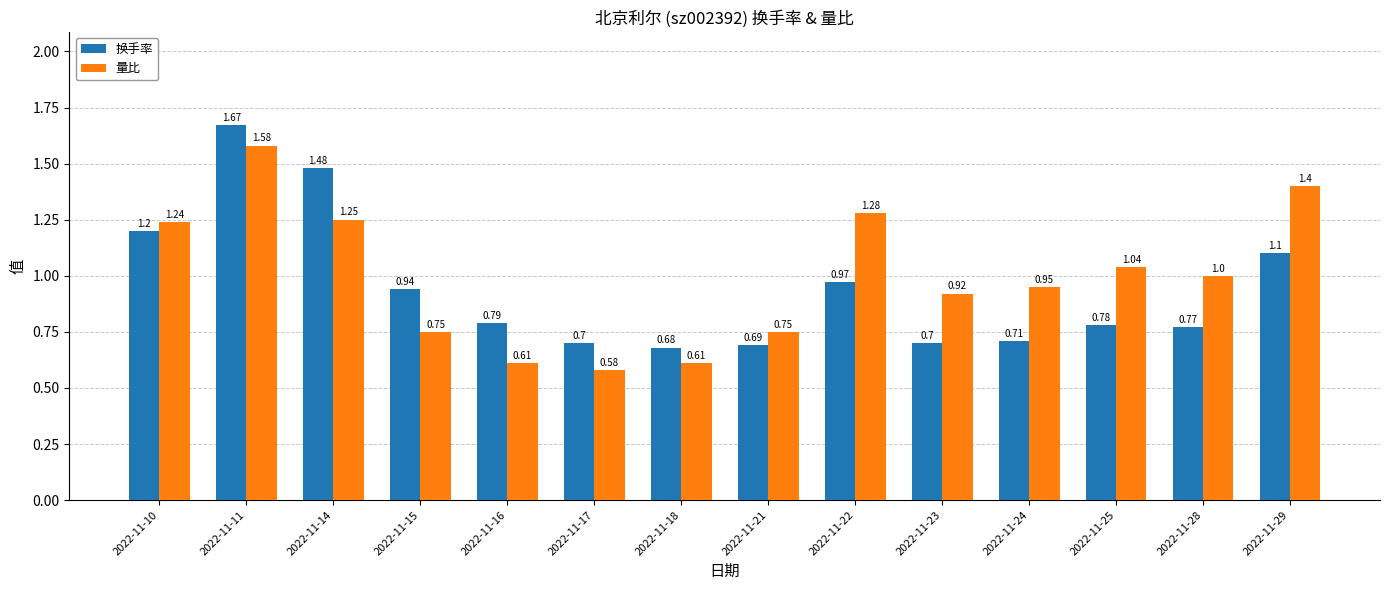

Between 2022-11-18 and 2022-11-22, which series saw the biggest shift?

量比